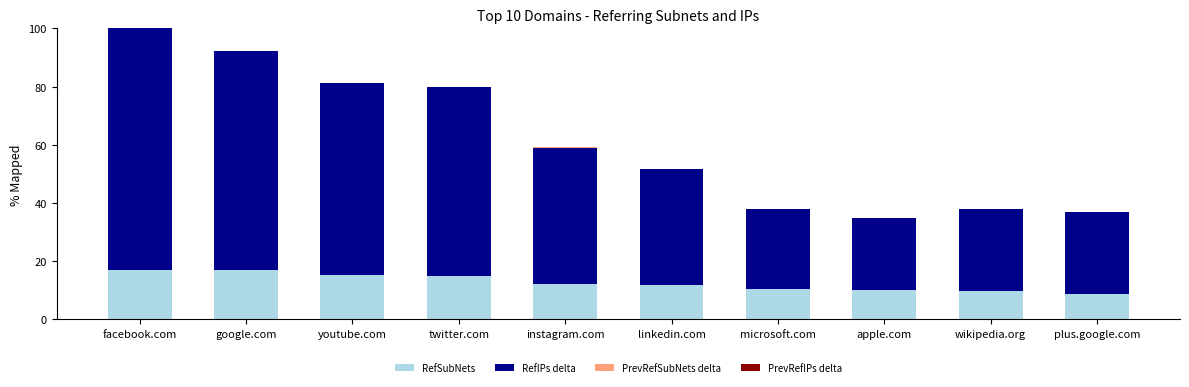

The RefSubNets series shows 15.4 at microsoft.com. True or false?

False